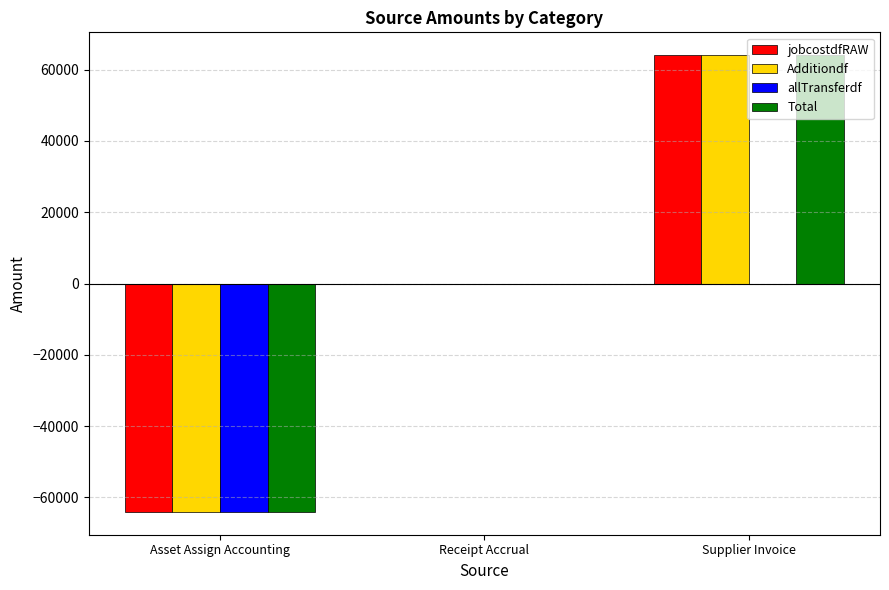

What are all the series names shown in the legend?

jobcostdfRAW, Additiondf, allTransferdf, Total